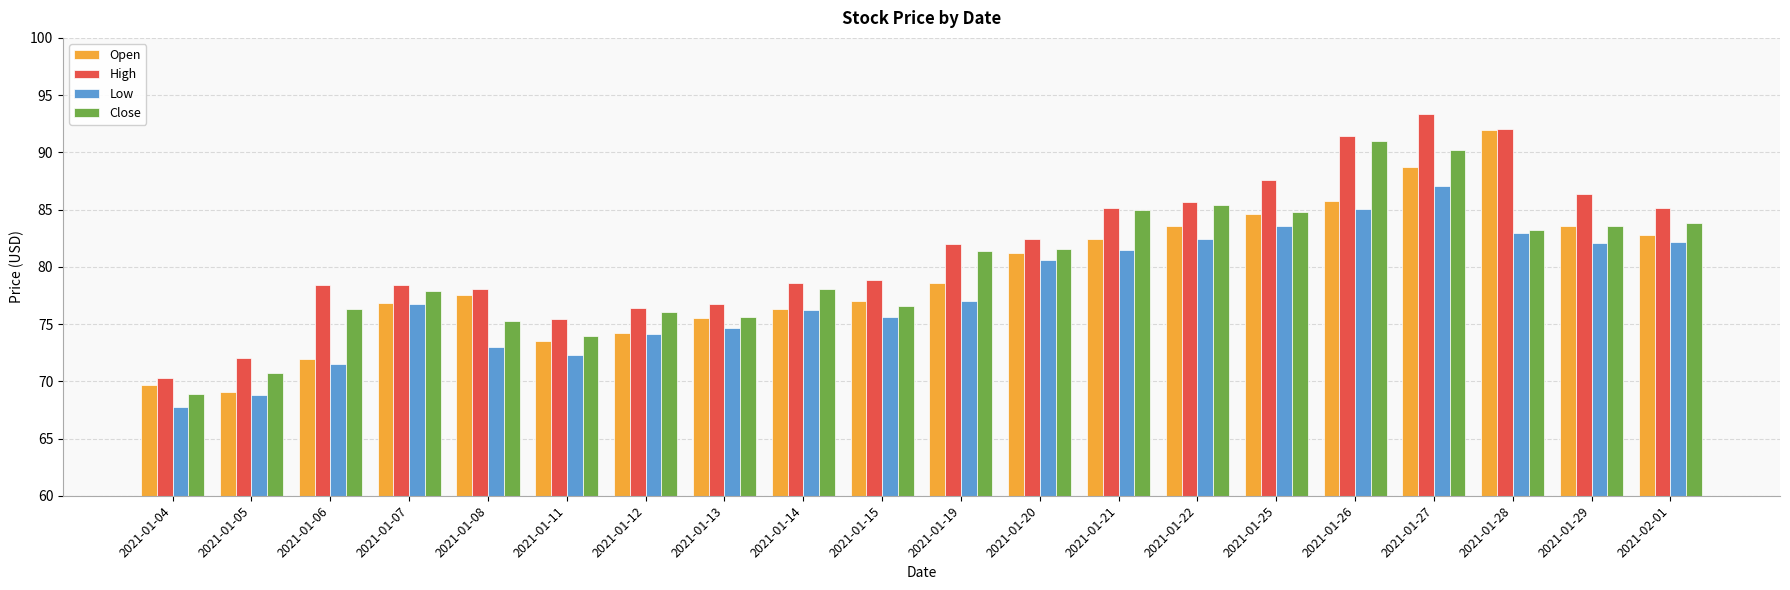

What is the spread (max minus min) of values at 2021-01-12?

2.3